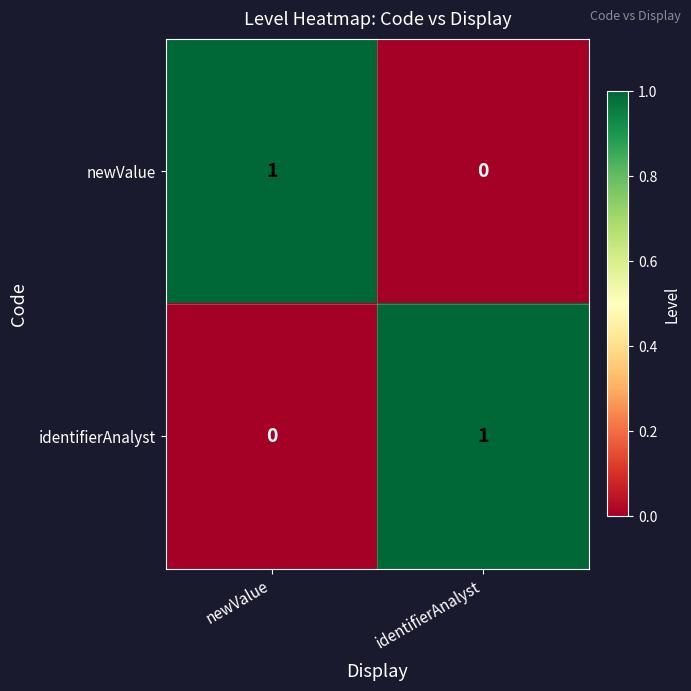

Is it true that identifierAnalyst equals 1 at identifierAnalyst?

True